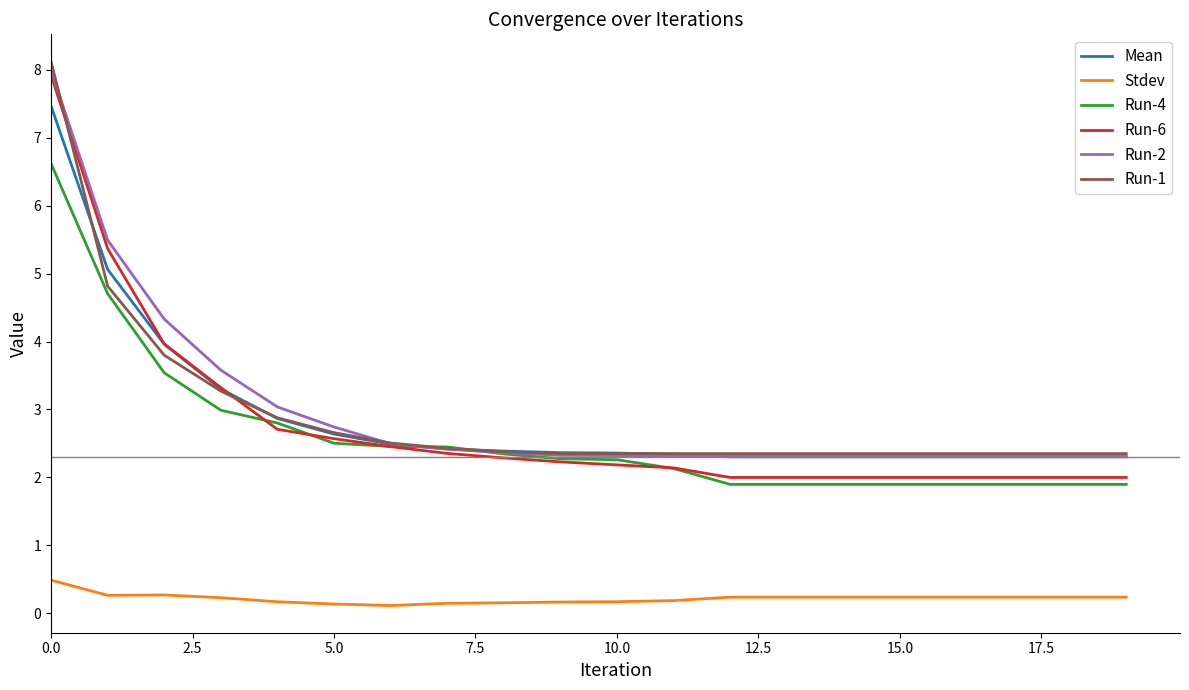

What is the highest value of the Stdev series?

0.5